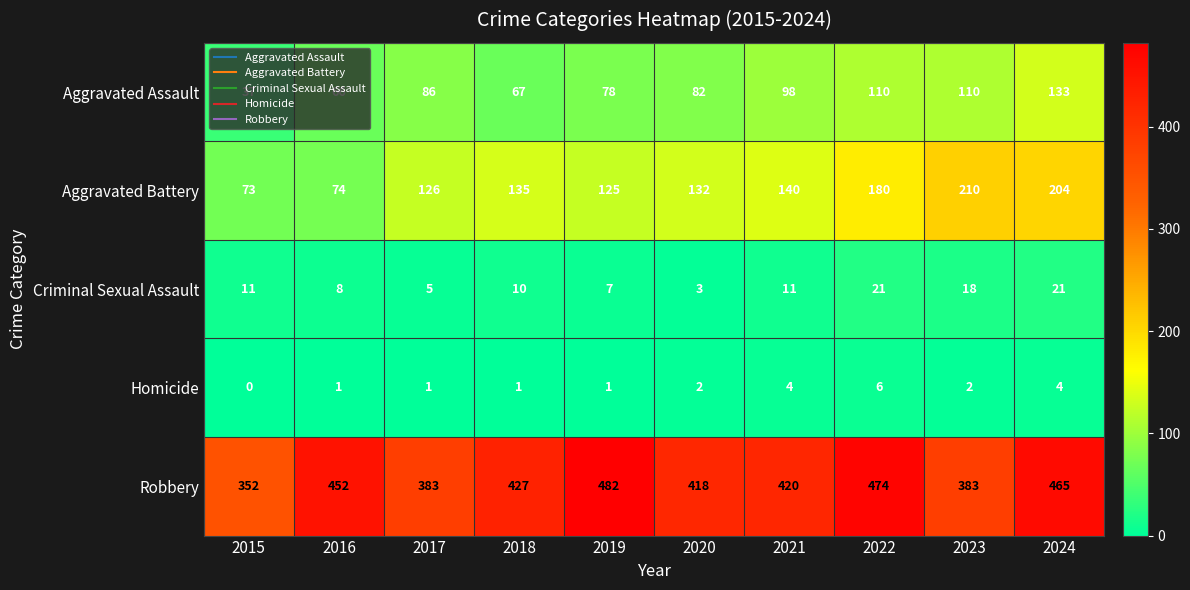

What is the greatest value displayed?

482